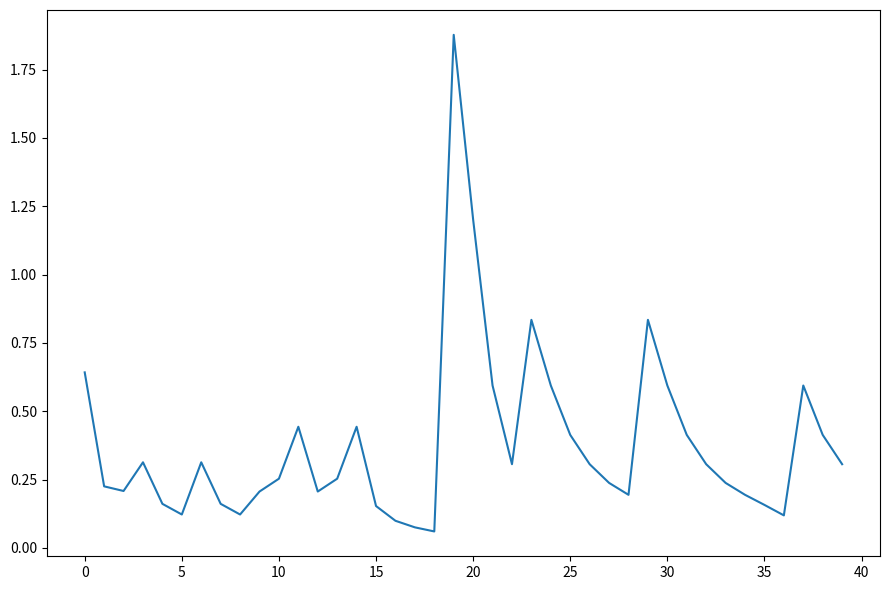

What is the difference between the maximum and minimum values?

1.8